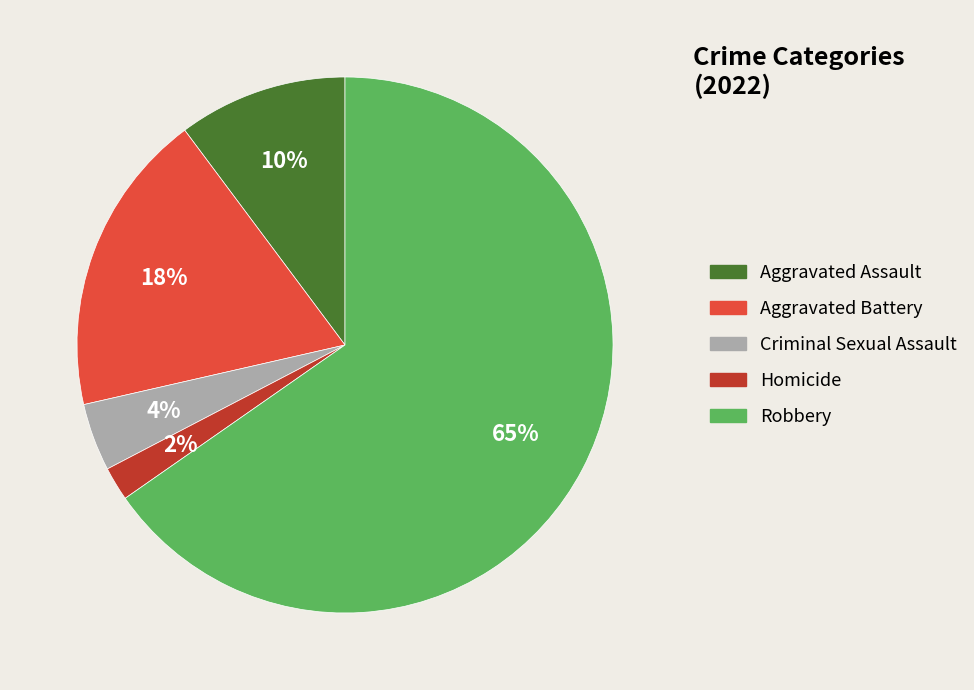

To the nearest percent, what is the average slice percentage?

20%